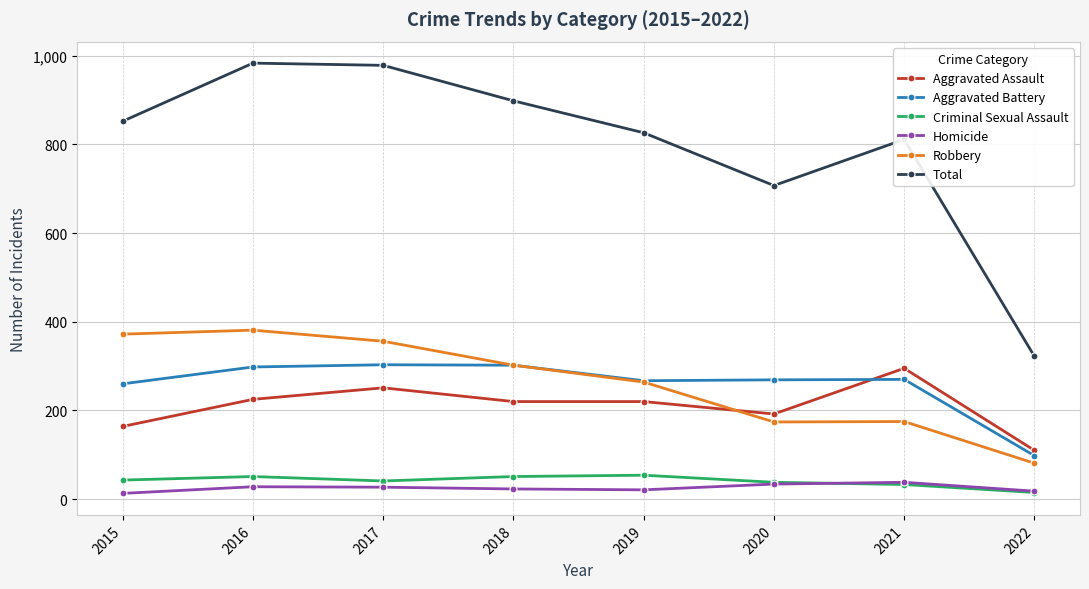

The Aggravated Assault series shows 108 at 2017. True or false?

False